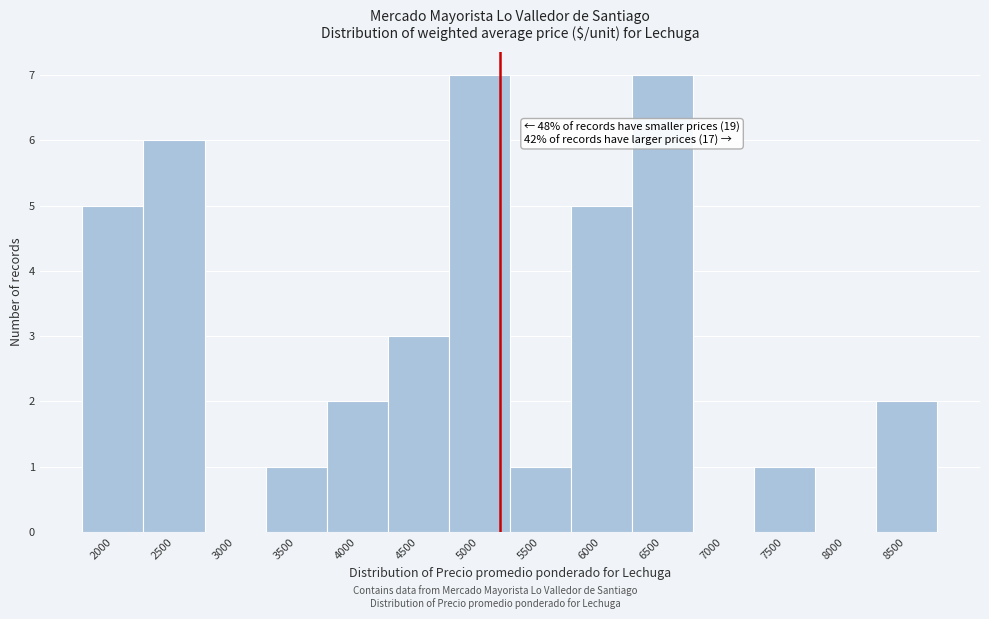

Reading left to right, transcribe all the data shown in this chart.

2000=5	2500=6	3000=0	3500=1	4000=2	4500=3	5000=7	5500=1	6000=5	6500=7	7000=0	7500=1	8000=0	8500=2